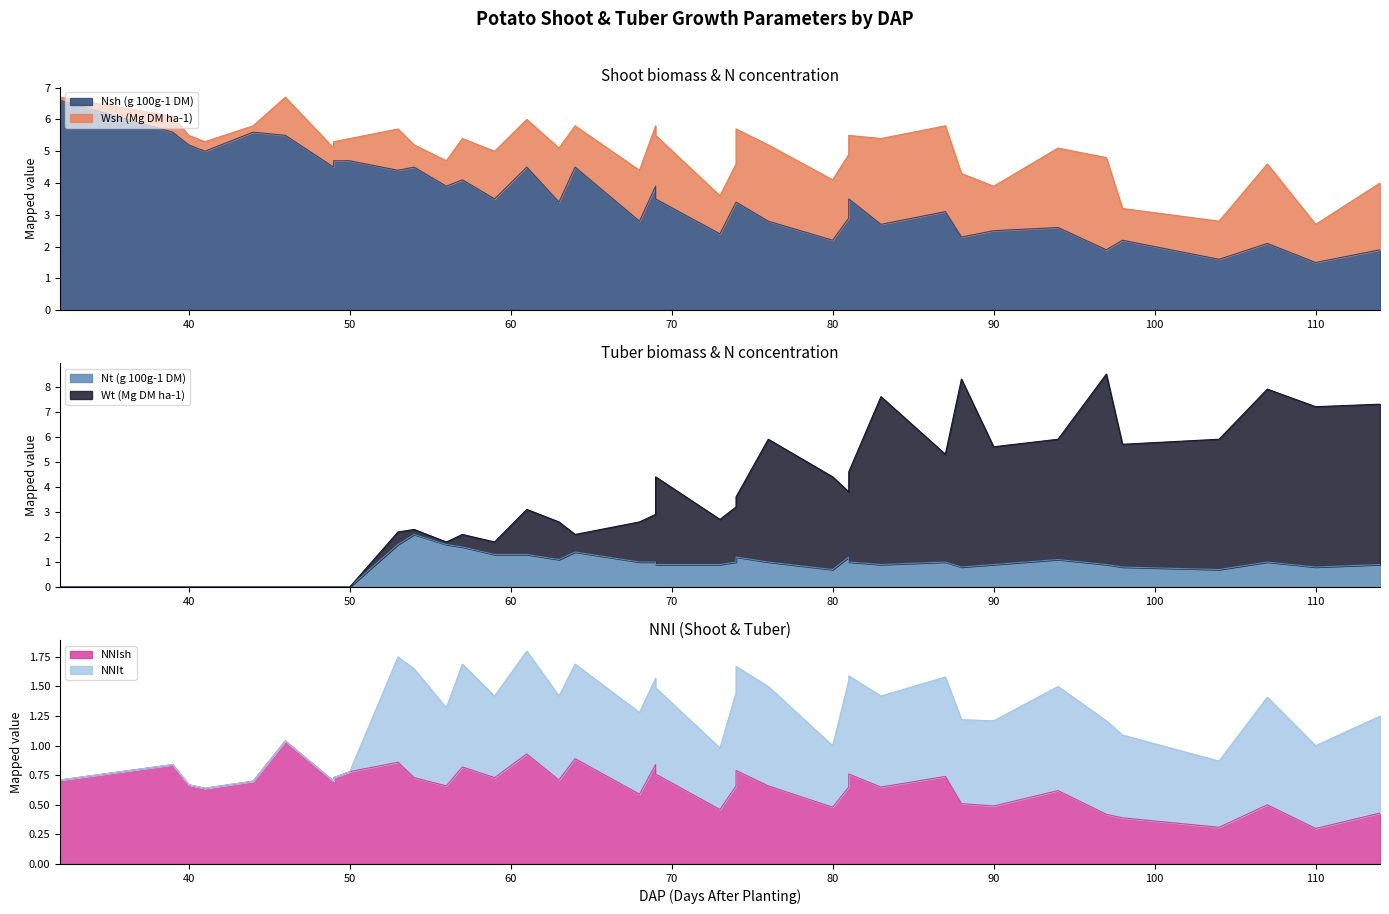

Is it true that Nsh equals 1.1 at 83?

False